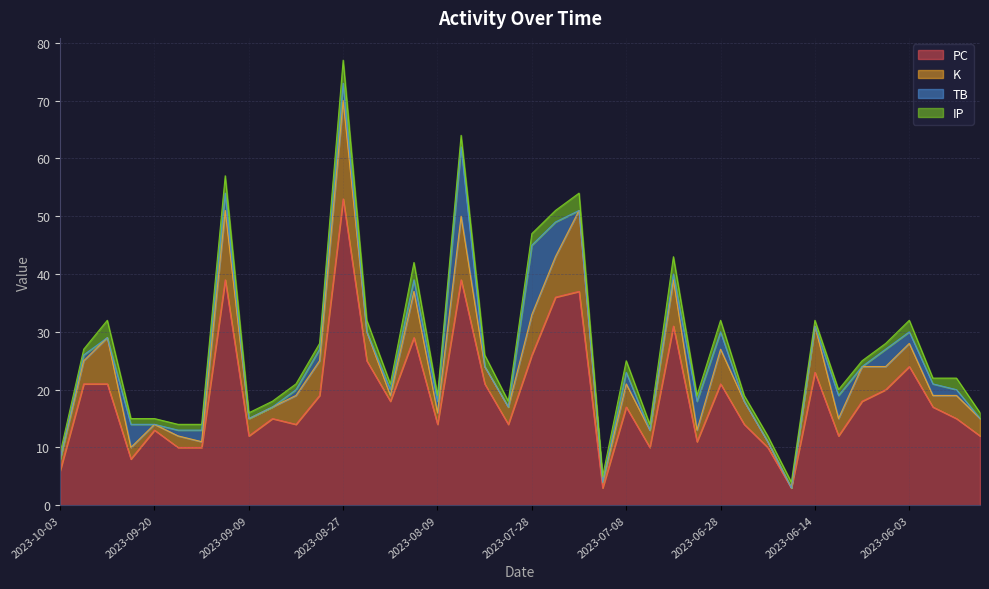

Which series changed the most between 2023-09-09 and 2023-07-08?

PC